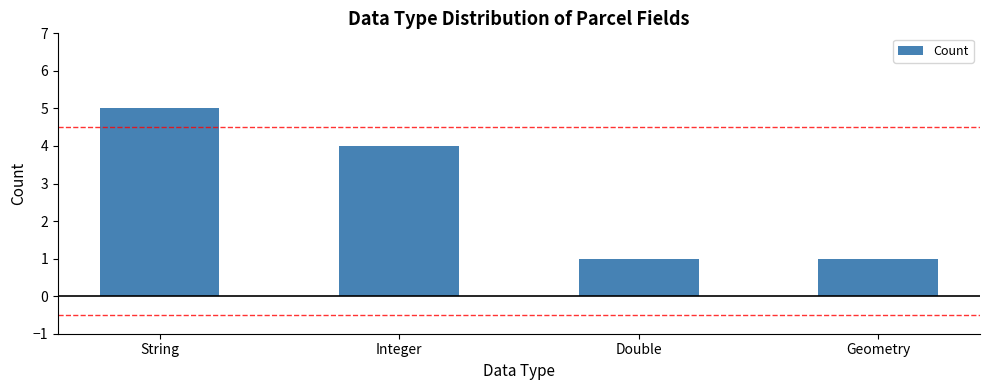

What is the label of the 4th bar from the right?

String